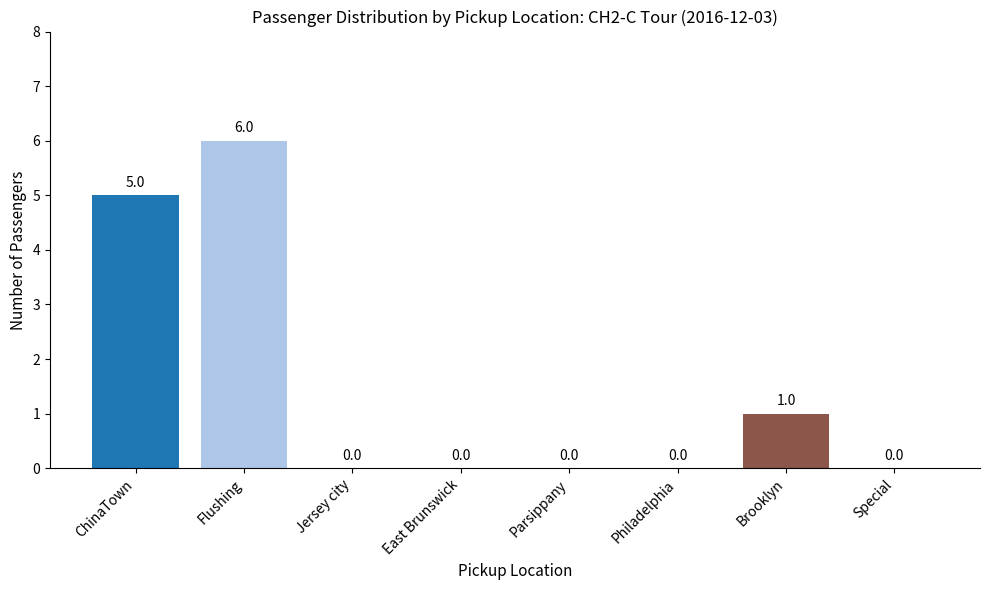

The chart shows a value of 0 at Philadelphia. True or false?

True